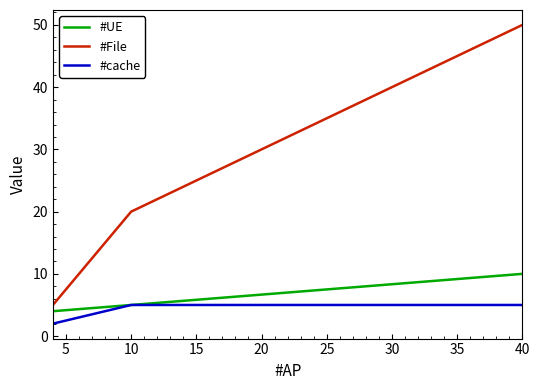

At how many categories does at least one series exceed 28?

2